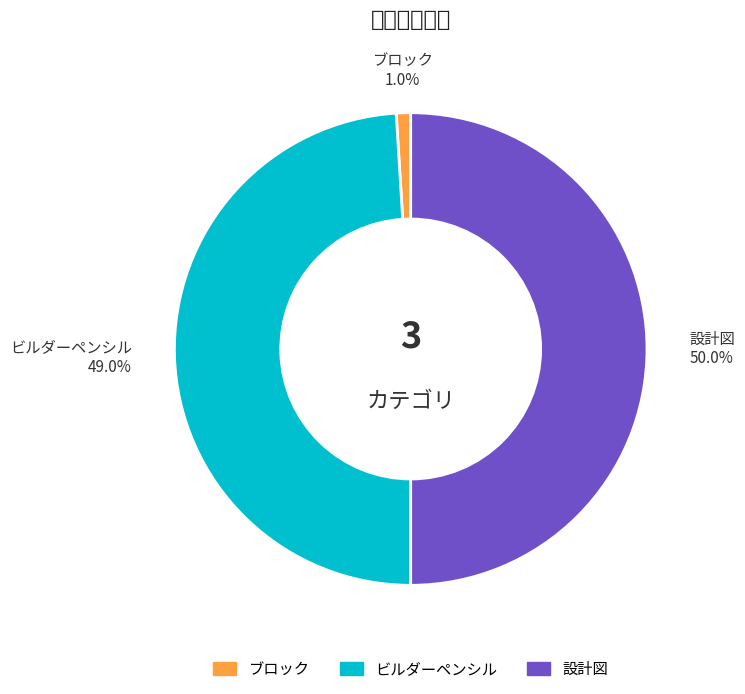

True or false: ビルダーペンシル accounts for 41% of the total.

False